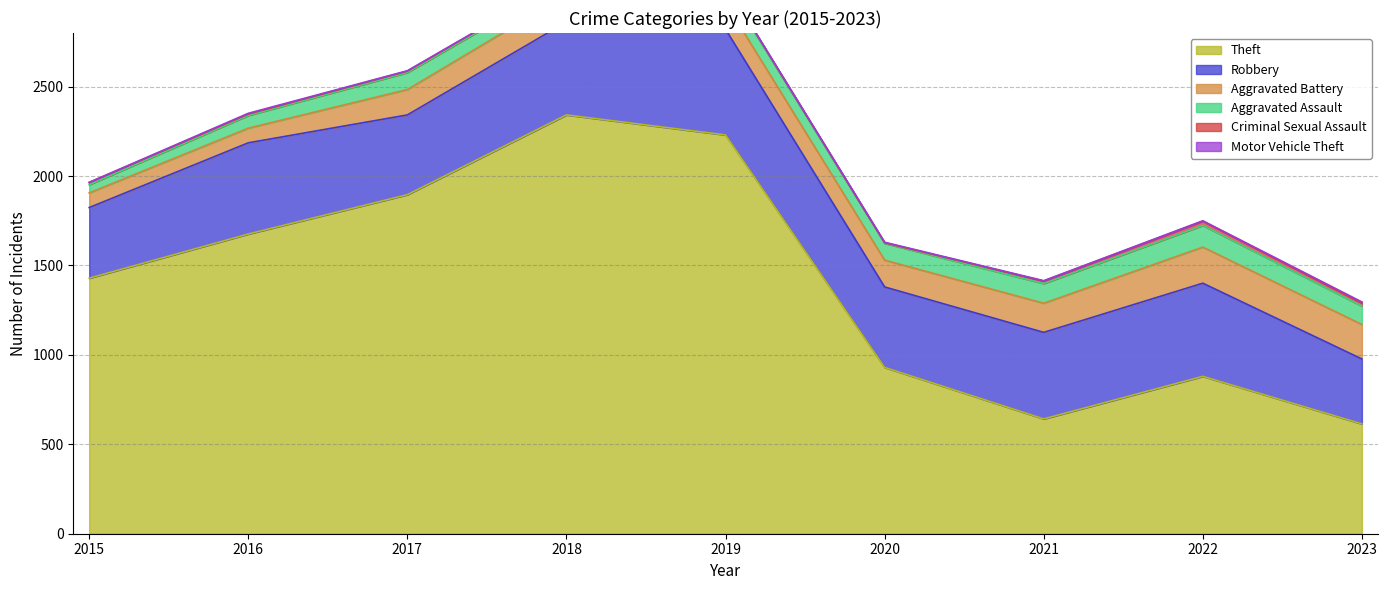

The value of Aggravated Battery at 2017 is 142. True or false?

True